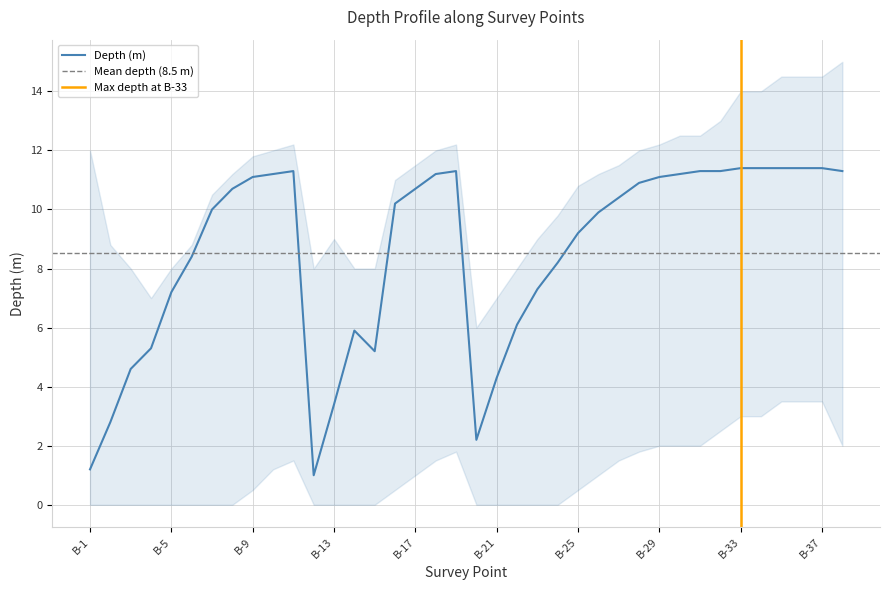

Where does the data first go above 10?

B-8